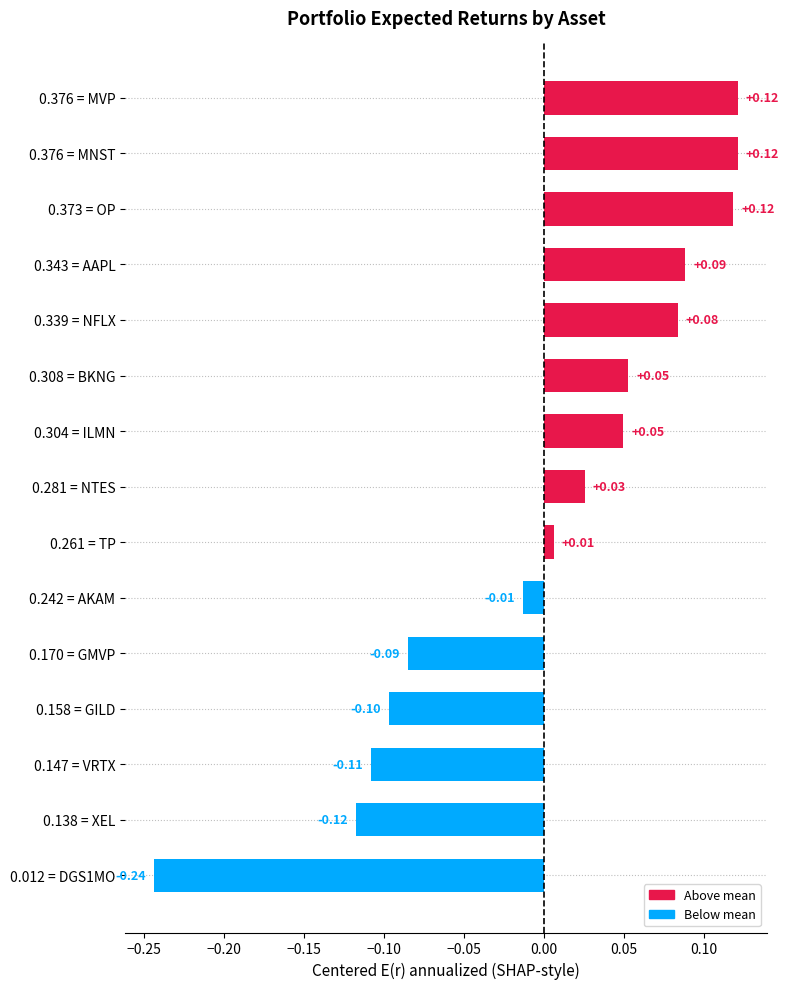

Count the number of categories in the chart.

15